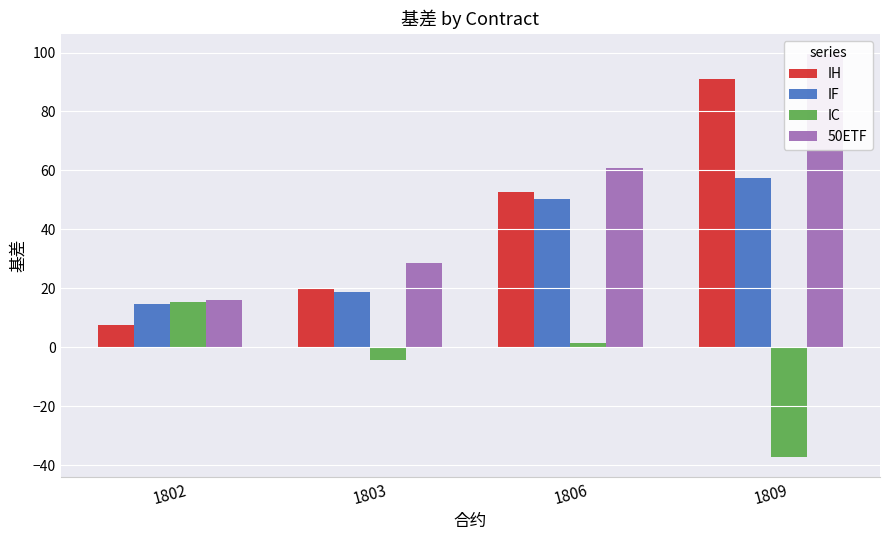

How many values in the IF series are below 50?

2